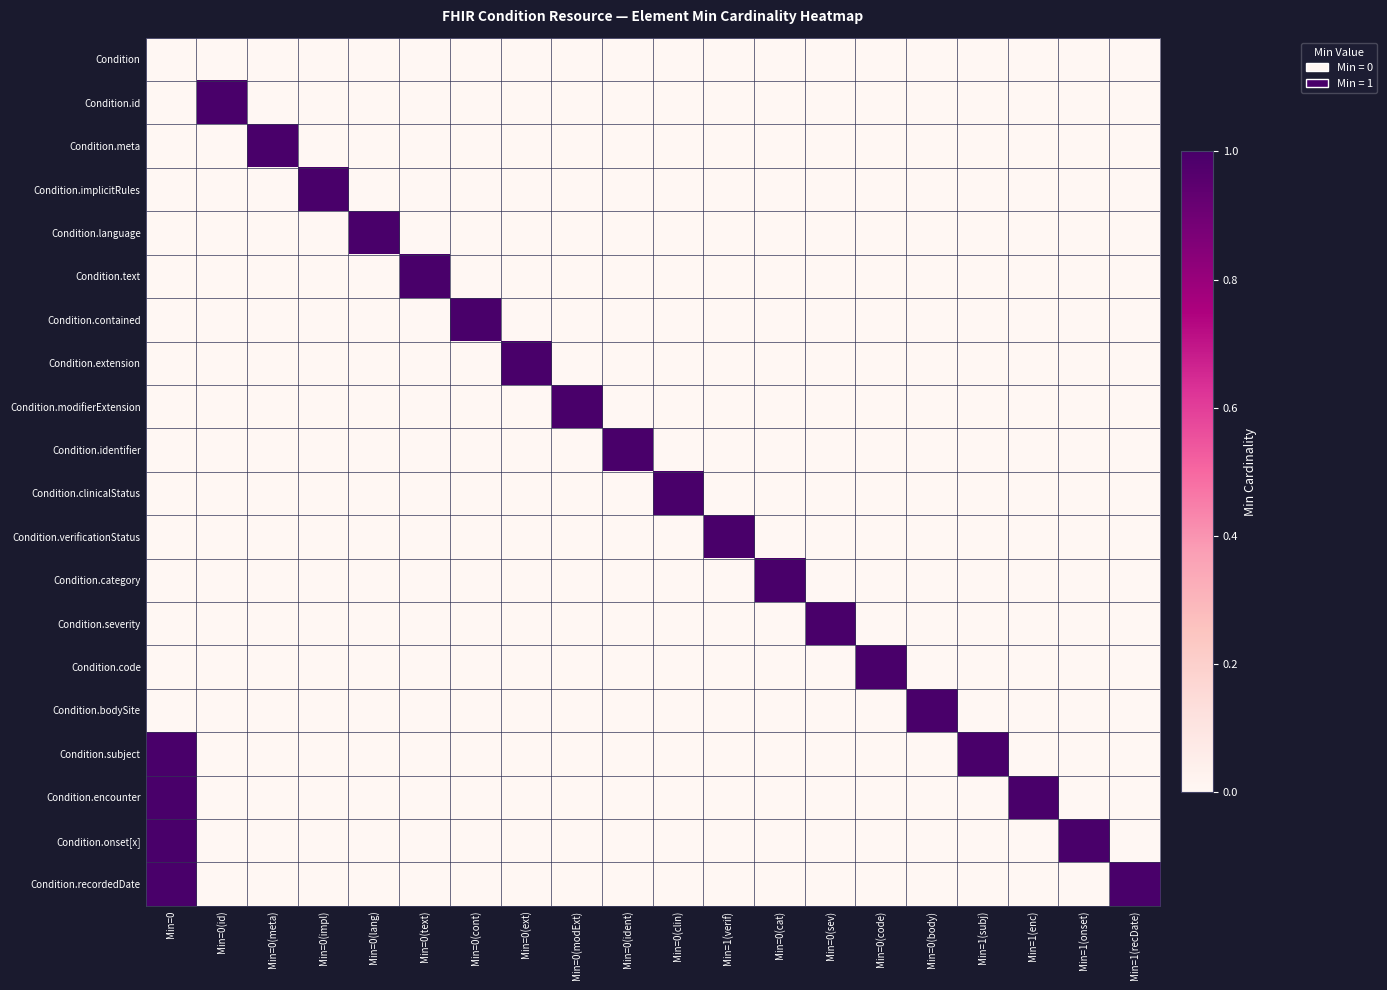

Which has a higher value, Min=0(modExt) or Min=0(code)?

Min=0(modExt)